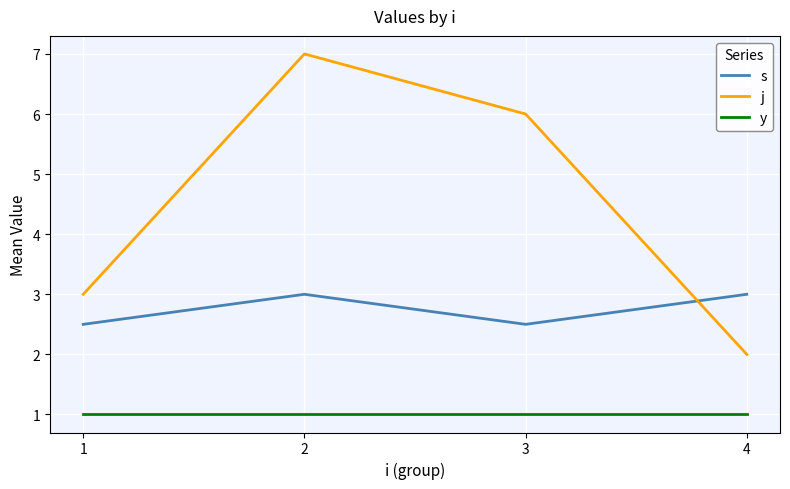

At which label is j closest to 4?

1